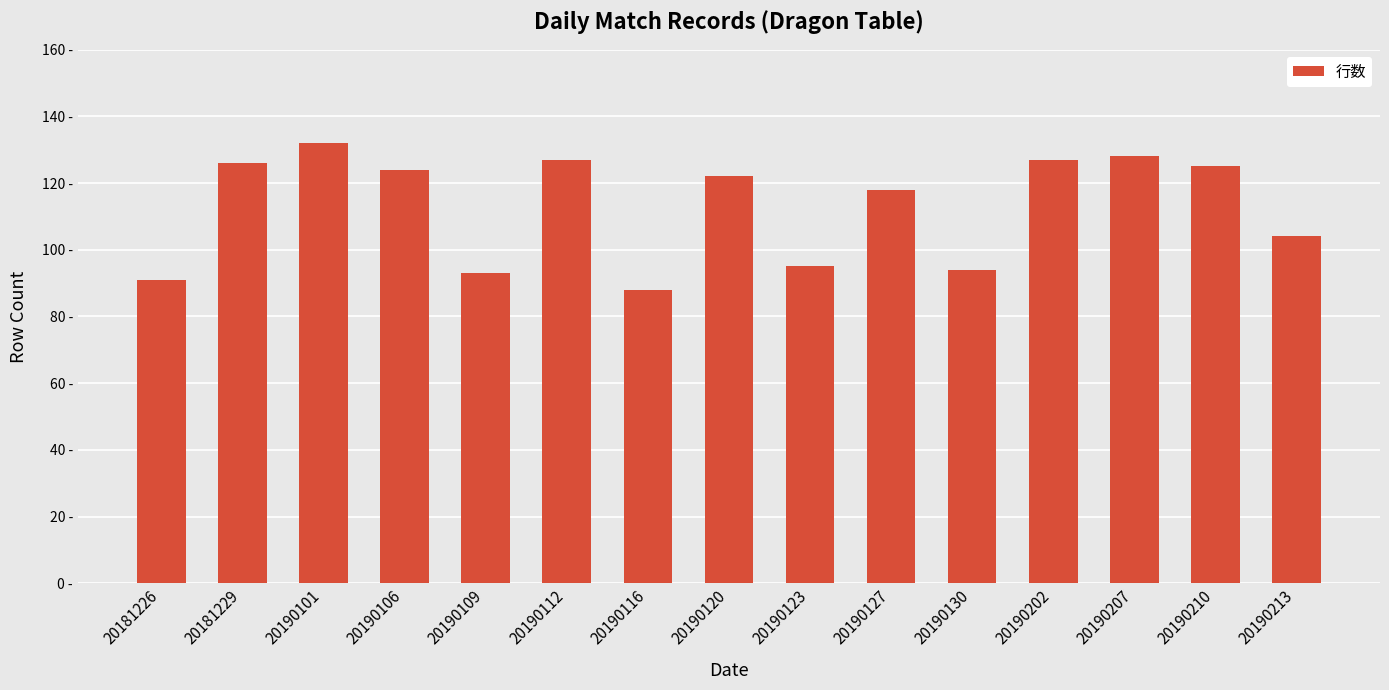

The chart shows a value of 214 at 20190112. True or false?

False